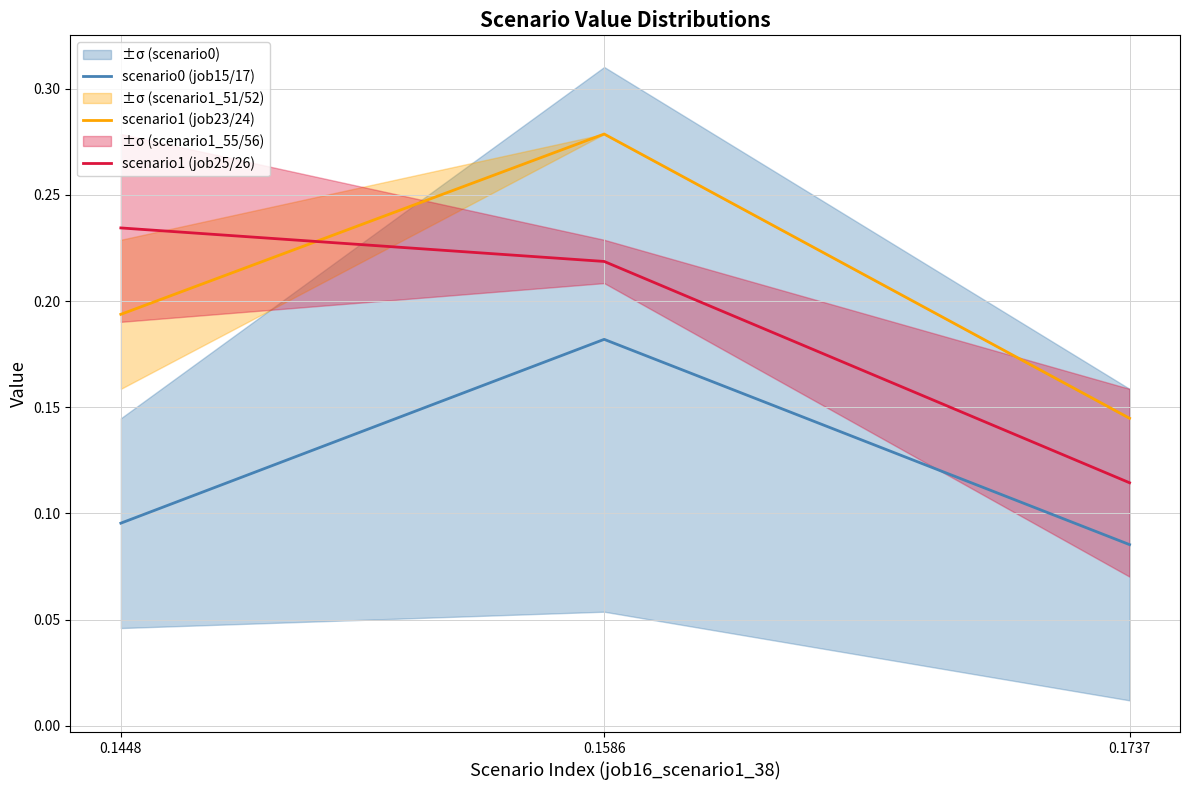

What is the spread (max minus min) of values at 0.1586?

0.1